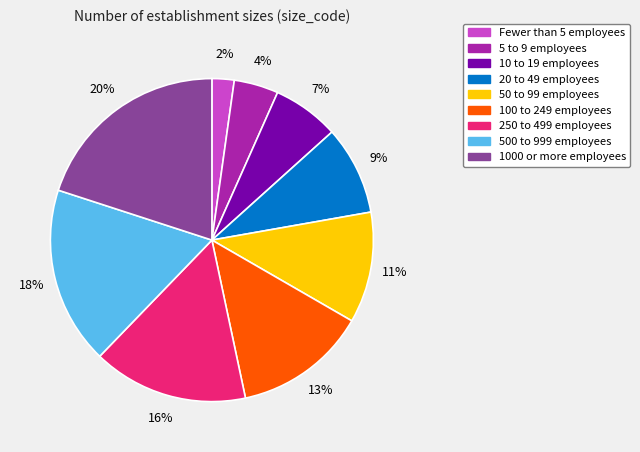

How many slices are in this pie chart?

9